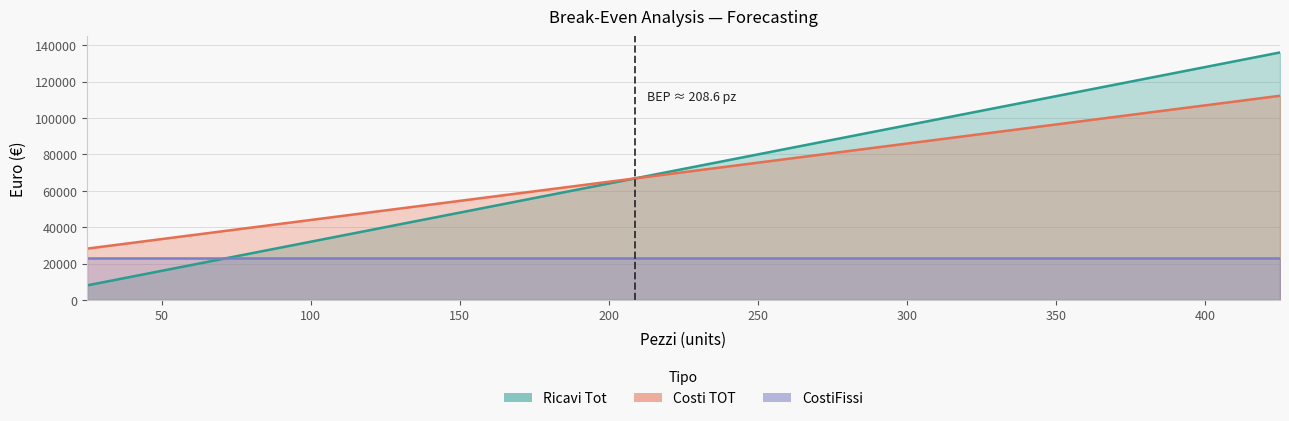

What is the value of the Costi TOT point at the 12th from the left?

96000